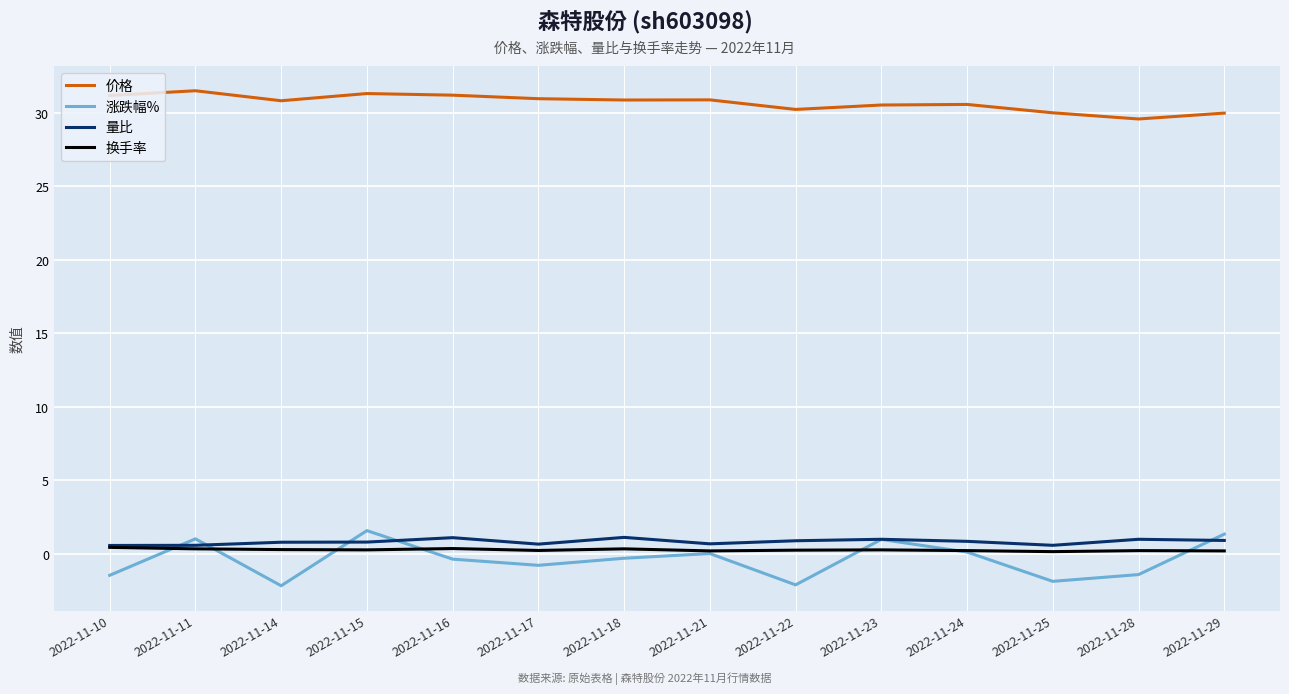

How many 量比 values are between 0 and 1?

12